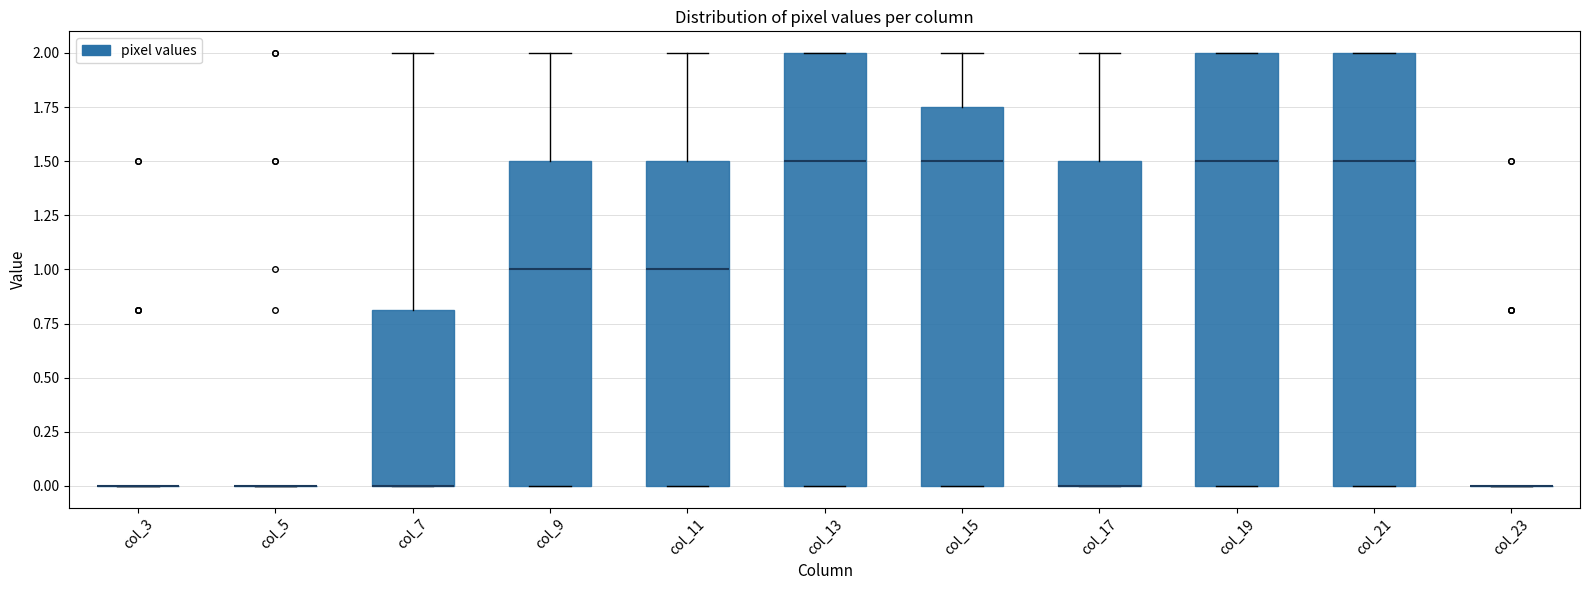

Reading left to right, read every box against the y-axis: the position of its median line, the range the box covers, and the ends of its whiskers. The values are not printed on the chart, so give them approximately, as read against the axis.

col_3: box collapsed to a line at 0.00, whiskers 0.00 to 0.00
col_5: box collapsed to a line at 0.00, whiskers 0.00 to 0.00
col_7: median 0.00 (drawn on the box's lower edge), box 0.00 to 0.80, whiskers 0.00 to 2.00
col_9: median 1.00, box 0.00 to 1.50, whiskers 0.00 to 2.00
col_11: median 1.00, box 0.00 to 1.50, whiskers 0.00 to 2.00
col_13: median 1.50, box 0.00 to 2.00, whiskers 0.00 to 2.00
col_15: median 1.50, box 0.00 to 1.75, whiskers 0.00 to 2.00
col_17: median 0.00 (drawn on the box's lower edge), box 0.00 to 1.50, whiskers 0.00 to 2.00
col_19: median 1.50, box 0.00 to 2.00, whiskers 0.00 to 2.00
col_21: median 1.50, box 0.00 to 2.00, whiskers 0.00 to 2.00
col_23: box collapsed to a line at 0.00, whiskers 0.00 to 0.00